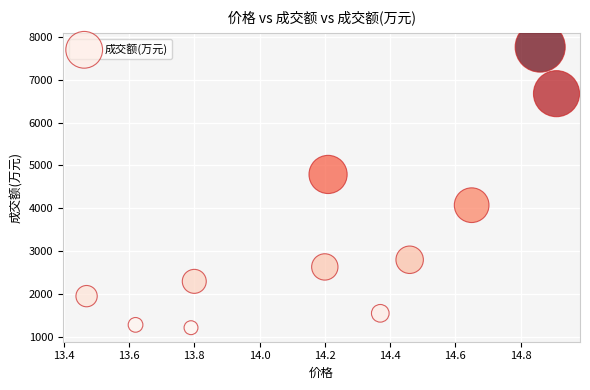

What is the range of Y values (max minus min)?

6534